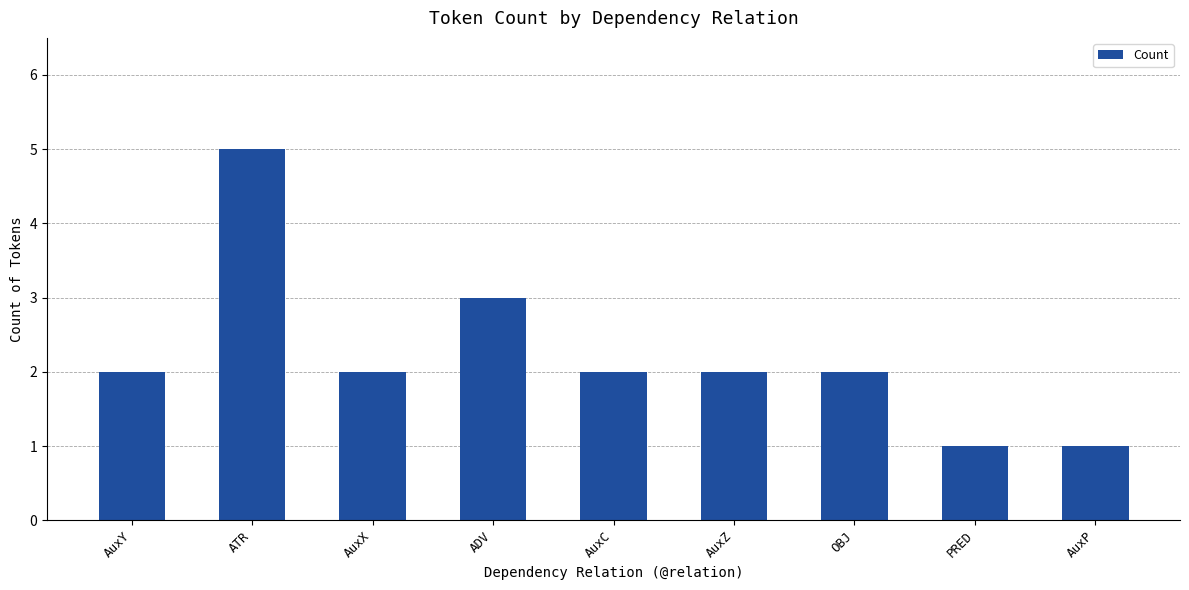

Reading left to right, transcribe all the data shown in this chart.

2	5	2	3	2	2	2	1	1